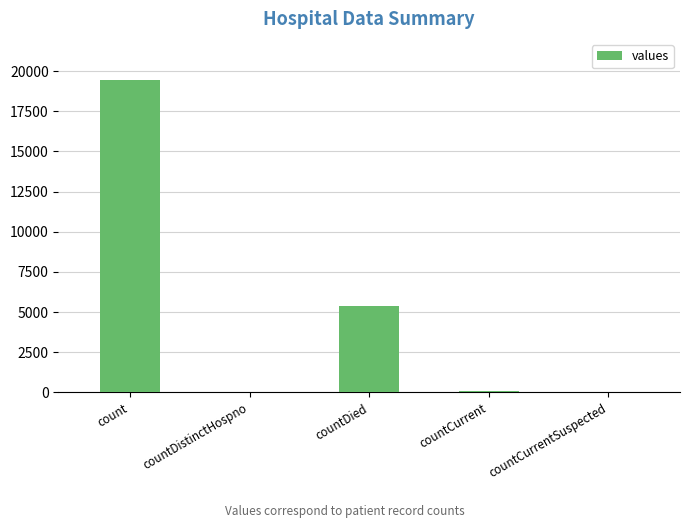

The chart shows a value of 38 at countDistinctHospno. True or false?

True